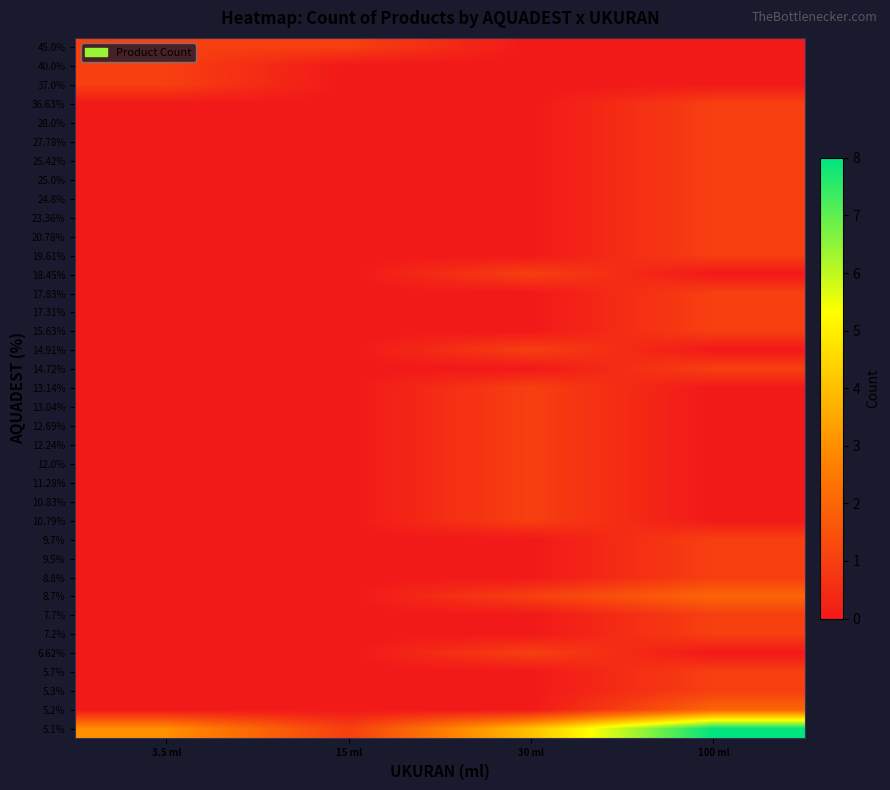

At which category is the sum across all series the highest?

100 ml